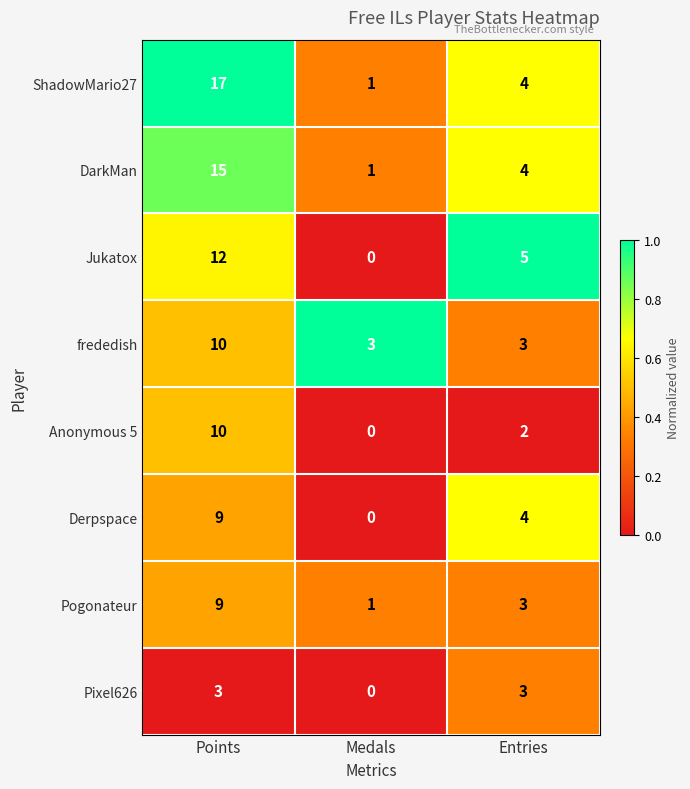

What is the spread (max minus min) of values at Points?

14